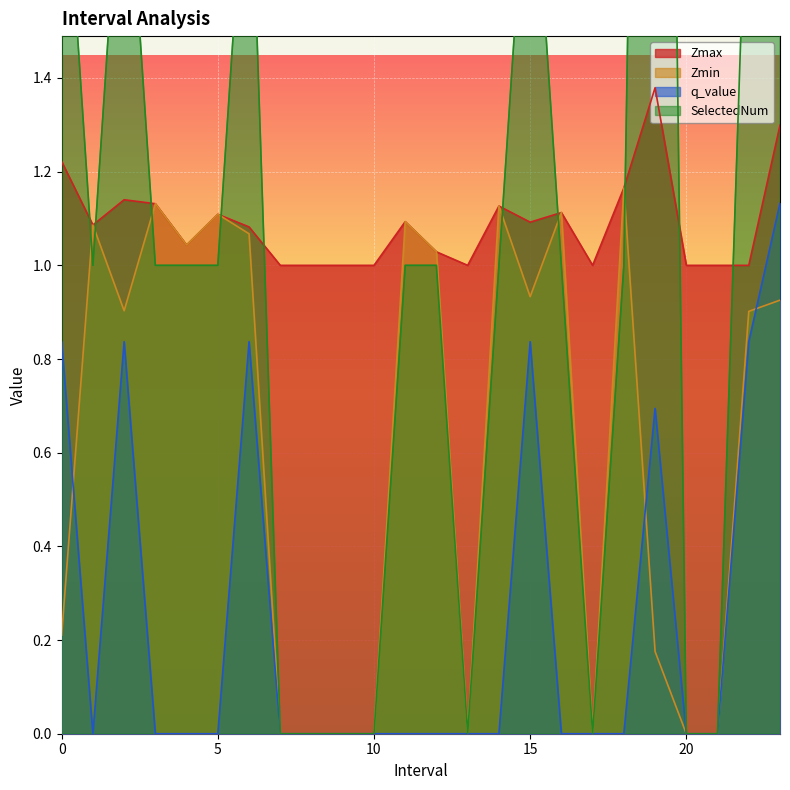

Rank the categories by Zmin value from lowest to highest.

7.0, 8.0, 9.0, 10.0, 13.0, 17.0, 20.0, 21.0, 19.0, 0.0, 22.0, 2.0, 23.0, 15.0, 12.0, 4.0, 6.0, 1.0, 11.0, 5.0, 16.0, 14.0, 3.0, 18.0